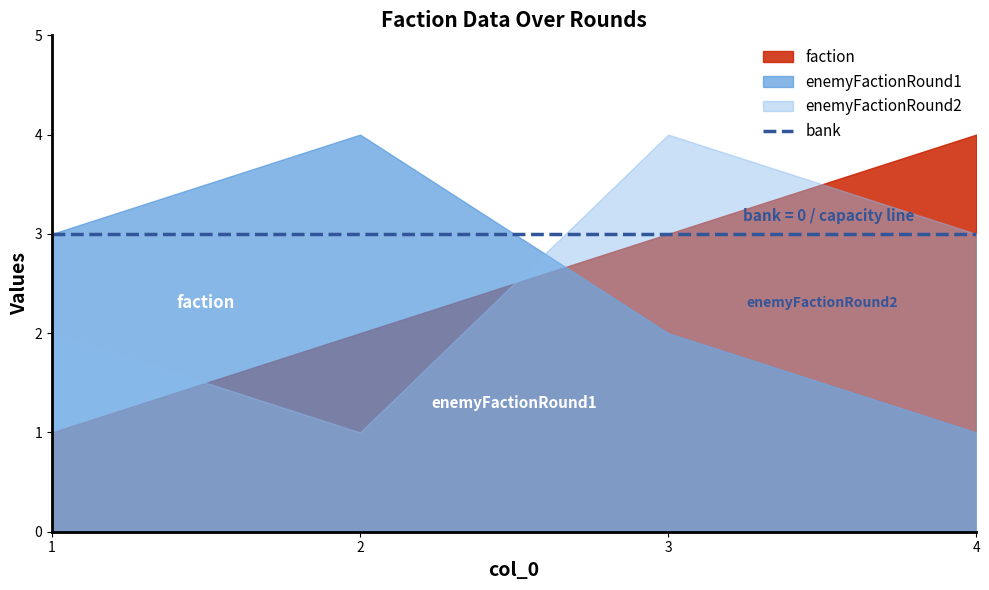

True or false: pointsAssigned and enemyFactionRound2 intersect in this chart.

False